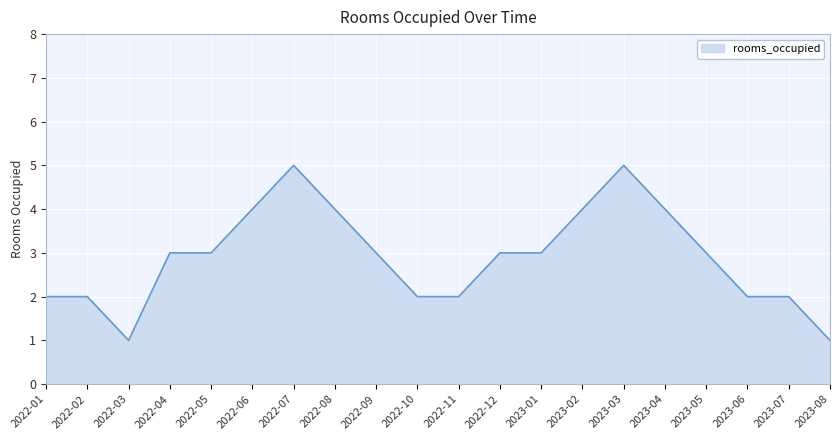

Count the number of data series in this chart.

1